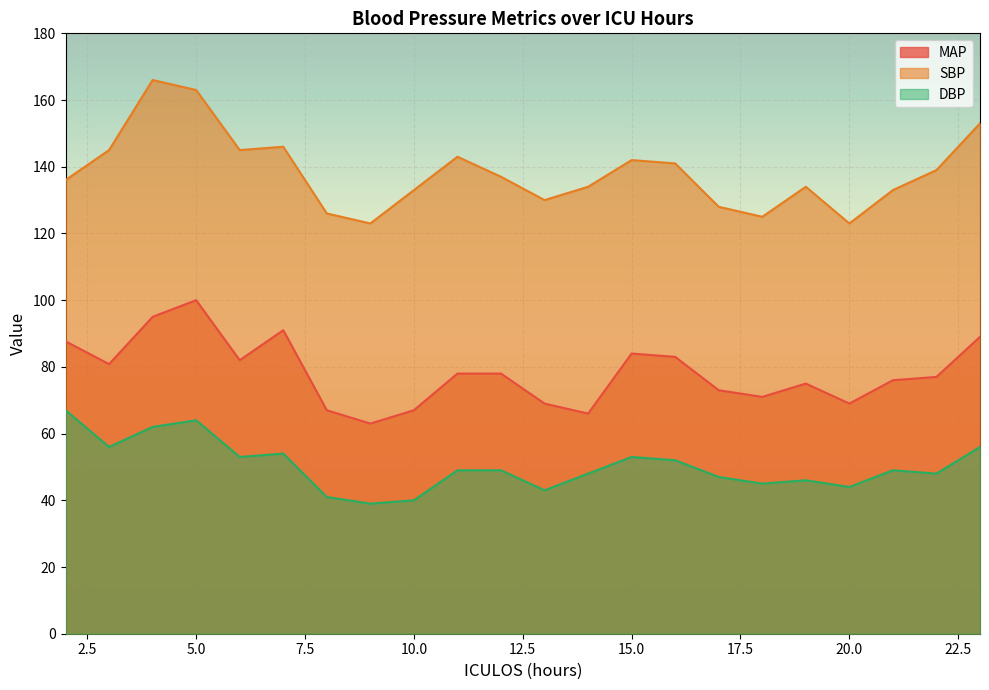

List the series in order of their peak value, lowest first.

DBP, MAP, SBP